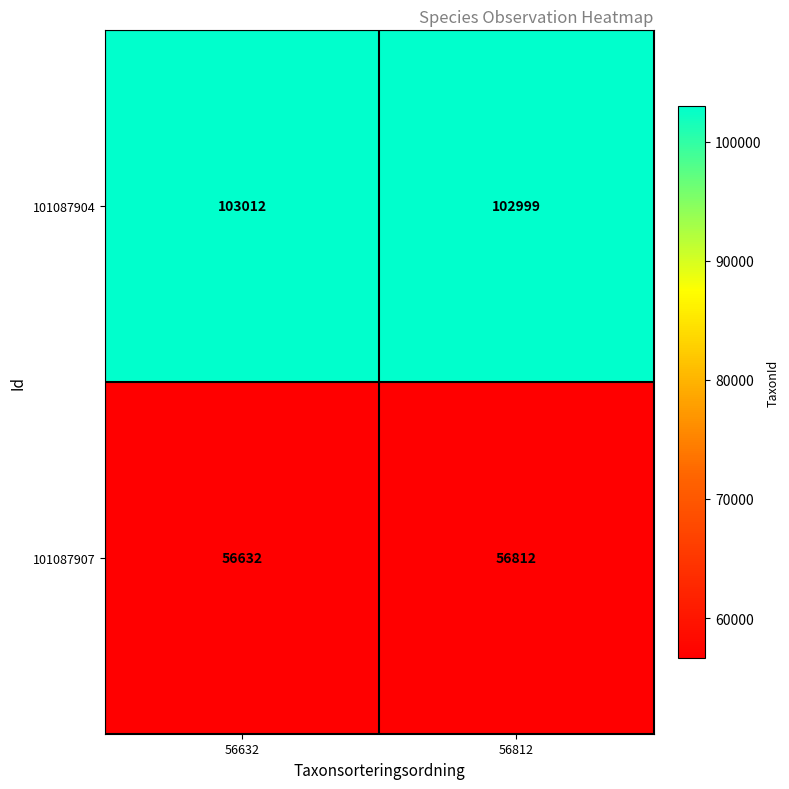

How many series are shown in this chart?

2